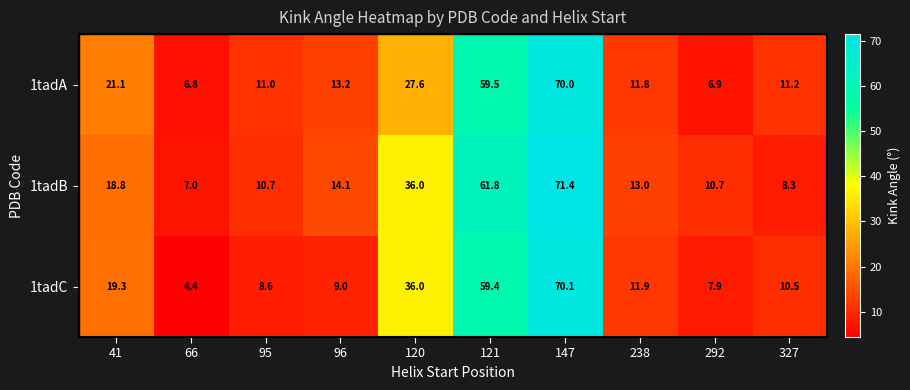

Rank the series at 41 from lowest to highest value.

1tadB, 1tadC, 1tadA